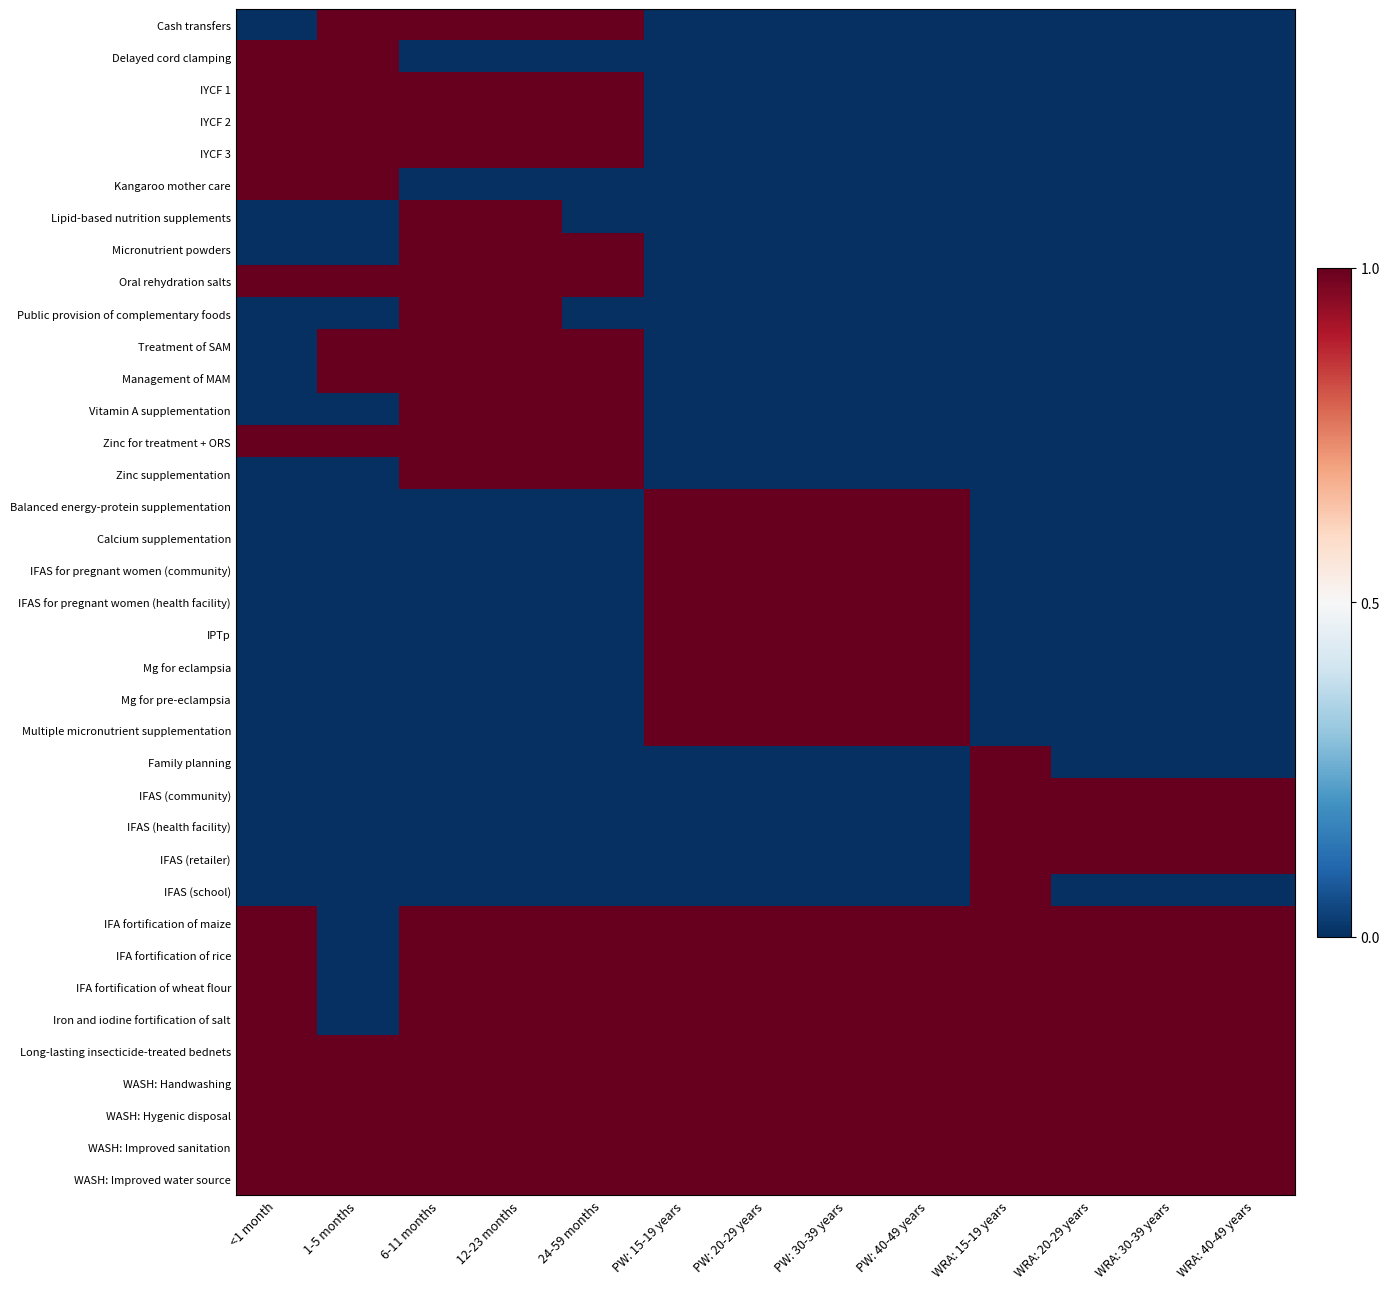

How many data points does each series have?

13